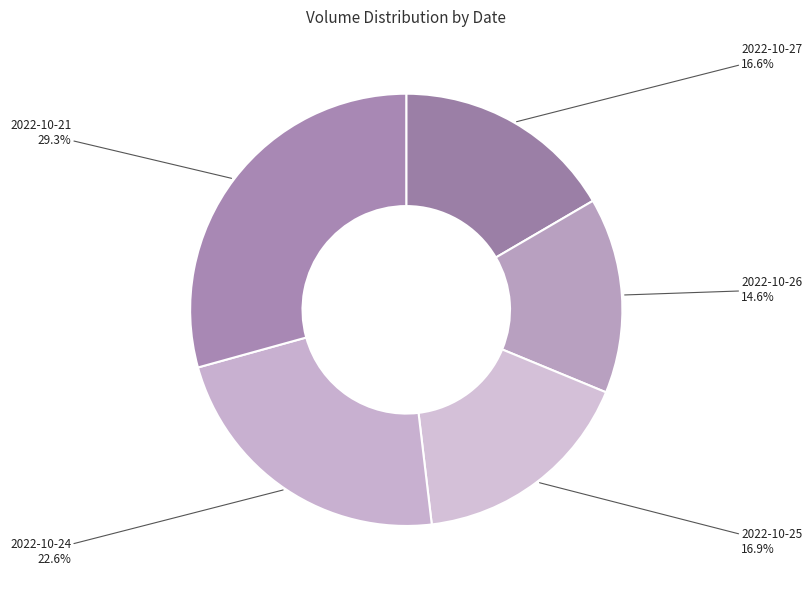

Rank the categories by value from highest to lowest.

2022-10-21, 2022-10-24, 2022-10-25, 2022-10-27, 2022-10-26